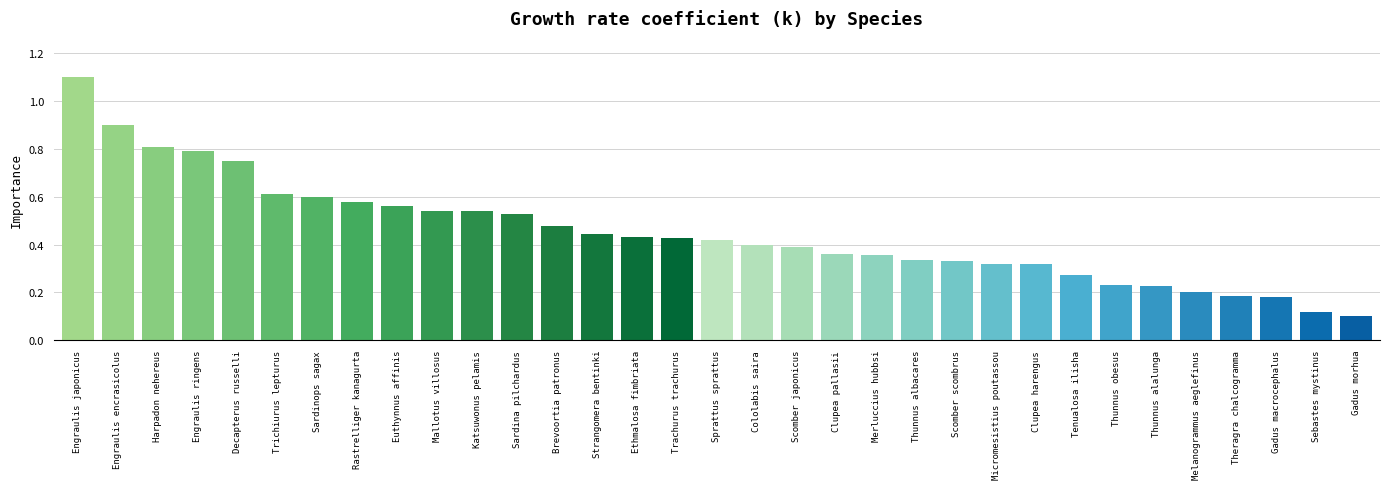

What is the change in value from Cololabis saira to Sebastes mystinus?

-0.3